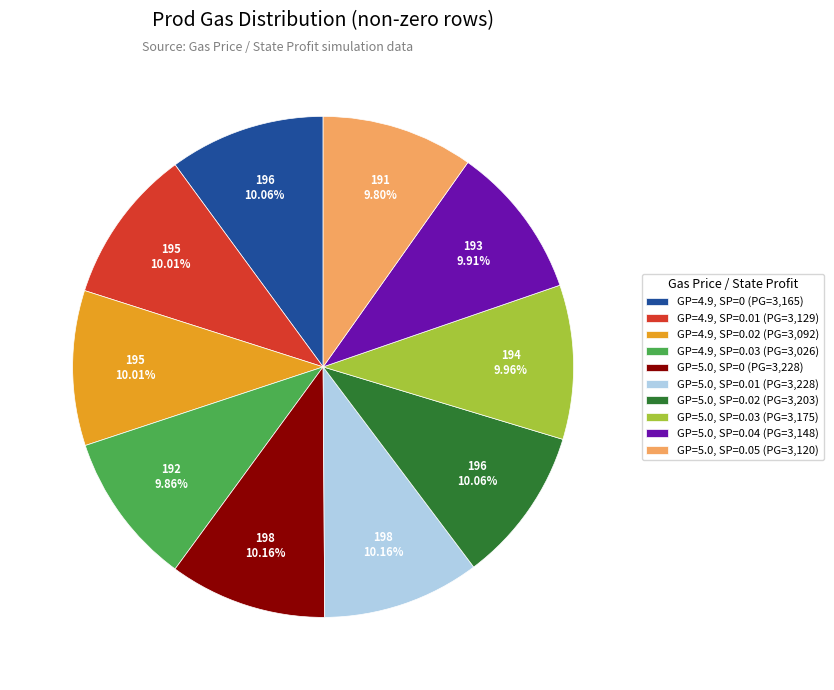

Approximately how many times larger is the value at GP=5.0, SP=0.04 (PG=3,148) compared to GP=5.0, SP=0.02 (PG=3,203)?

1.0